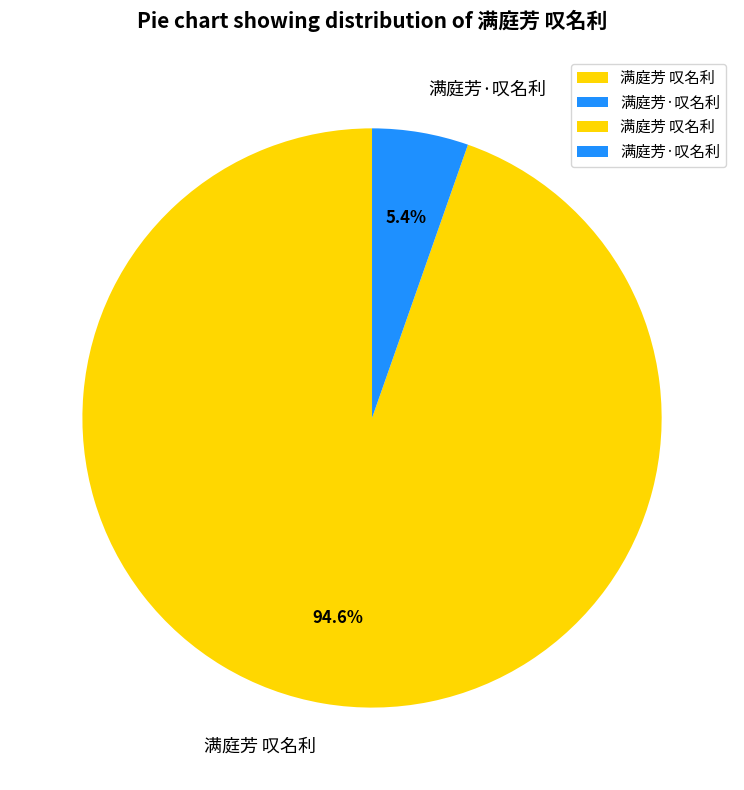

Which slice is the largest?

满庭芳 叹名利